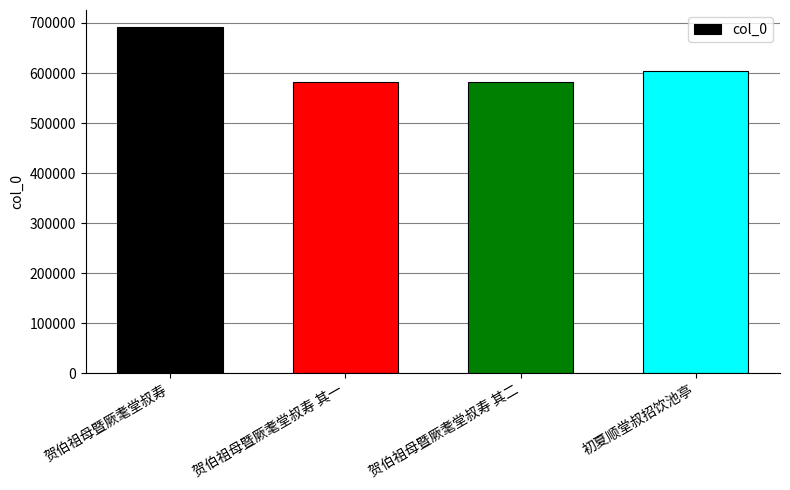

How many data points are less than 603443?

2